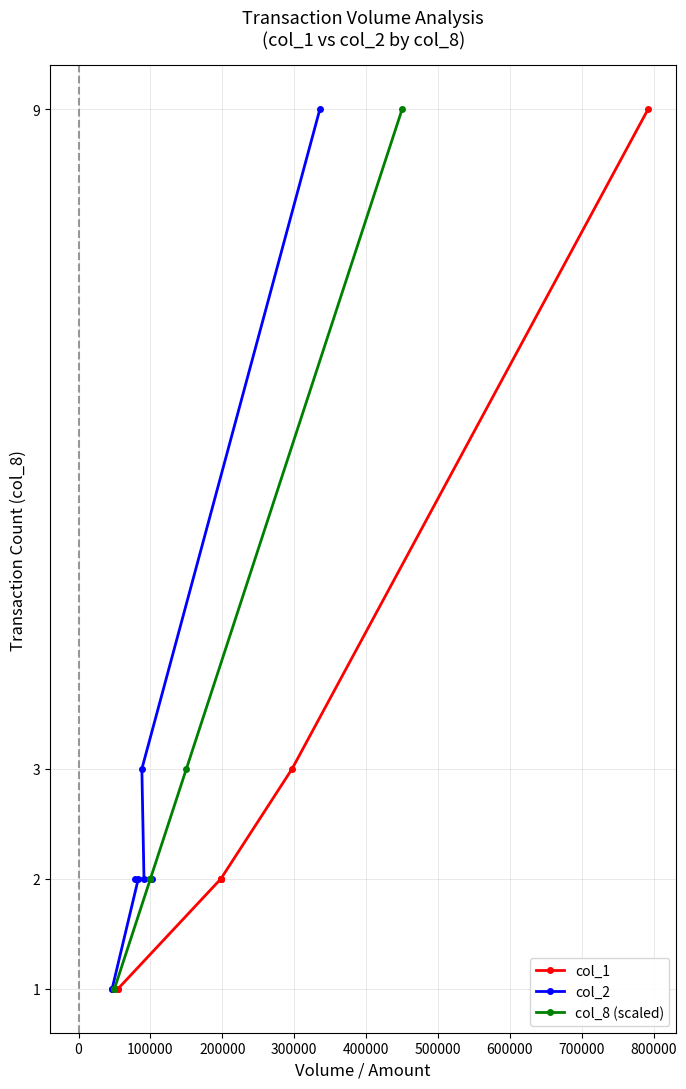

How many lines are shown in the chart?

3